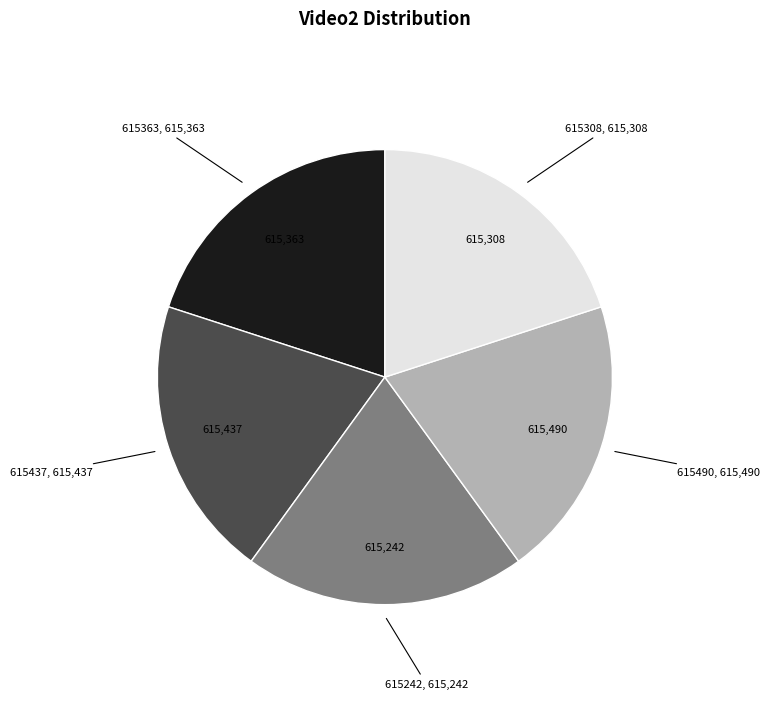

Does any single category account for the majority?

No